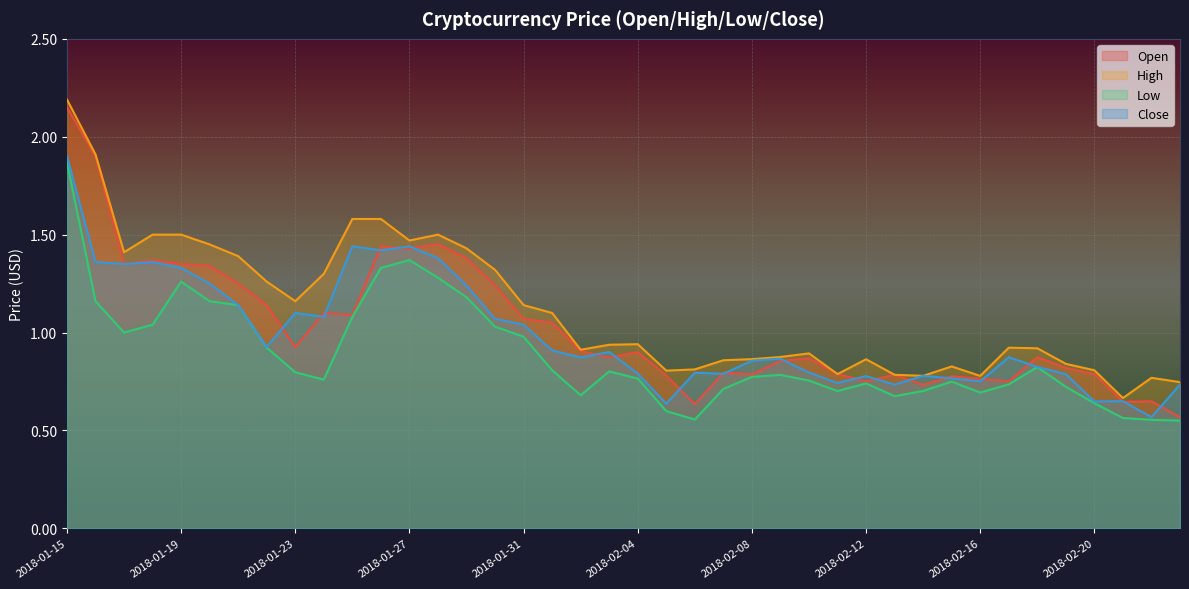

Where is the first local maximum for Open?

2018-01-18